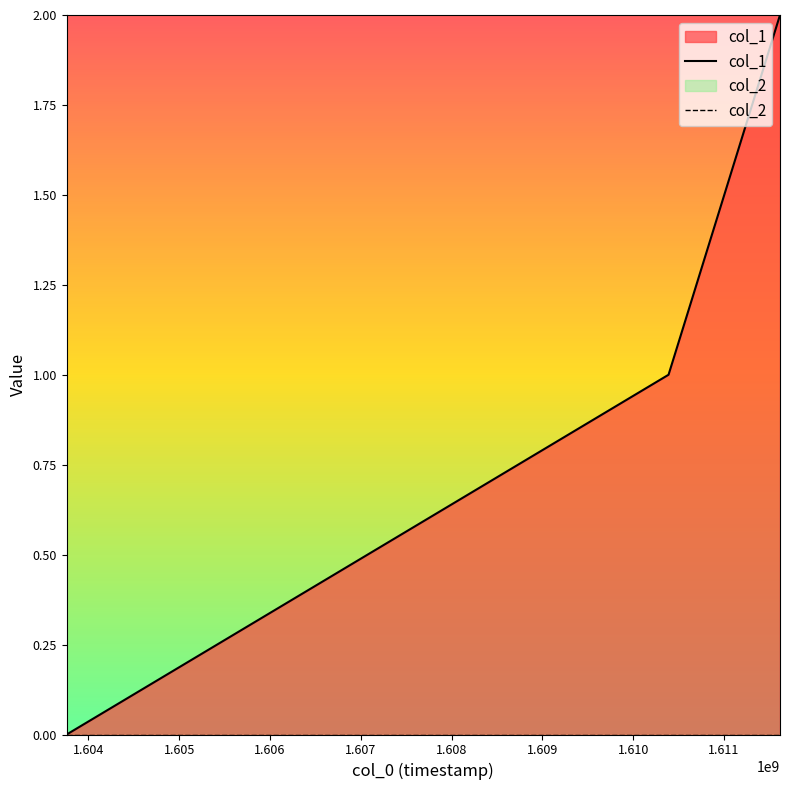

Which series has the widest spread of values?

col_1